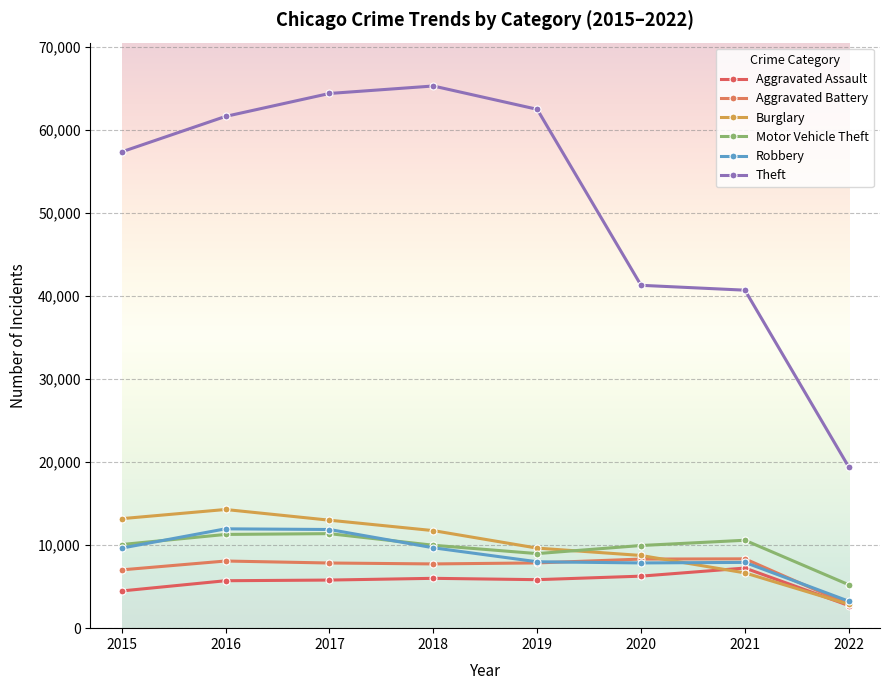

At which label does Burglary reach its peak?

2016